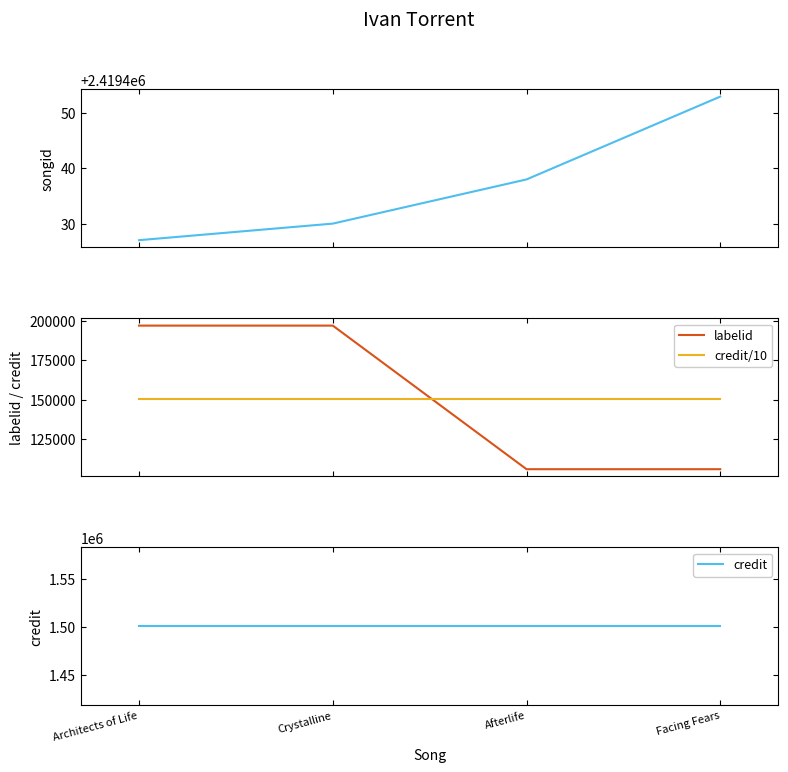

Which series has the widest spread of values?

labelid